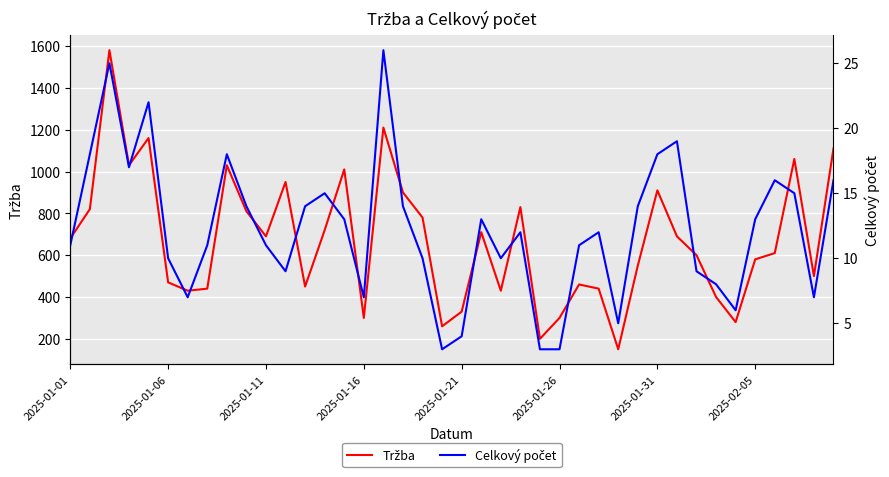

Which series has the largest total across all categories?

Tržba